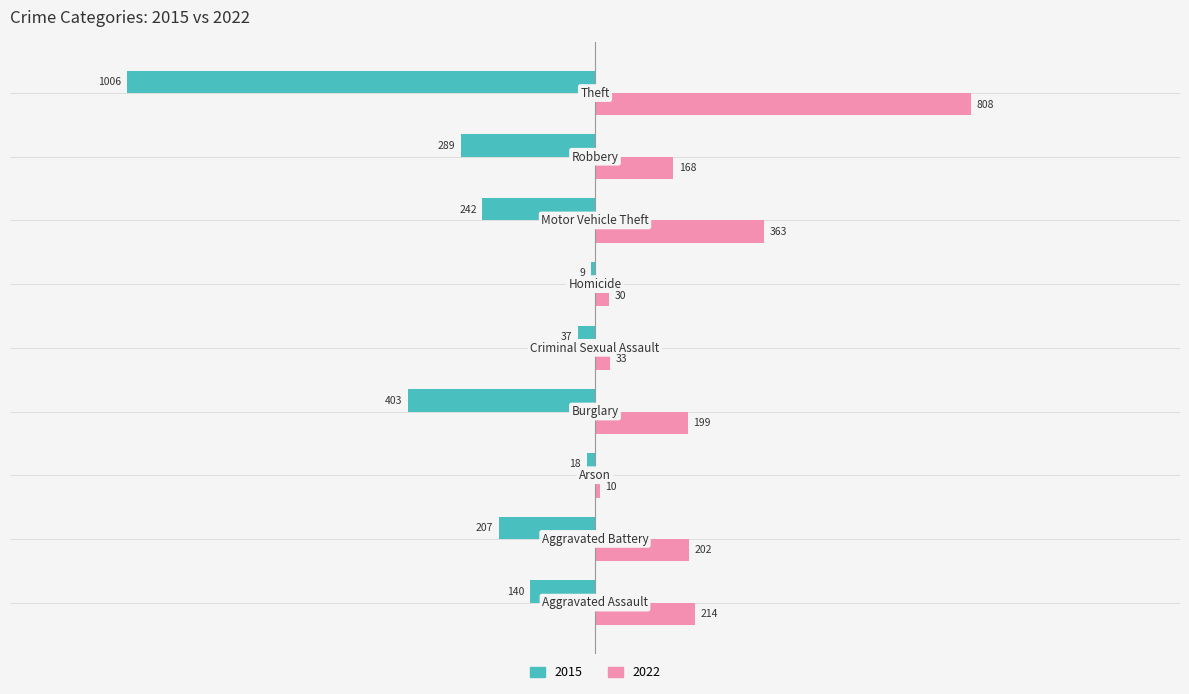

Which series has the largest total across all categories?

2022